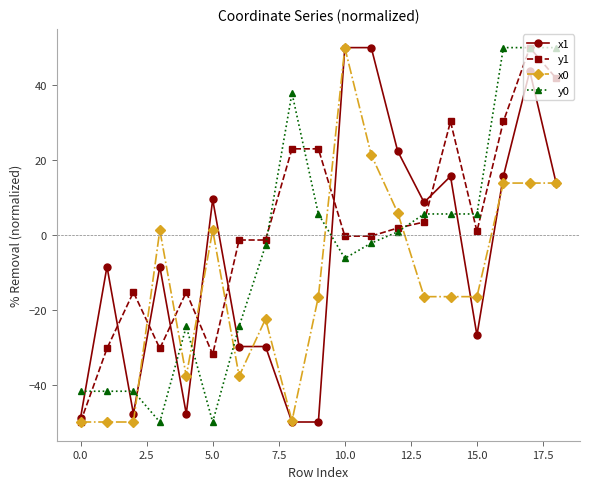

What is the value of the y1 point at the 17th from the left?

30.3